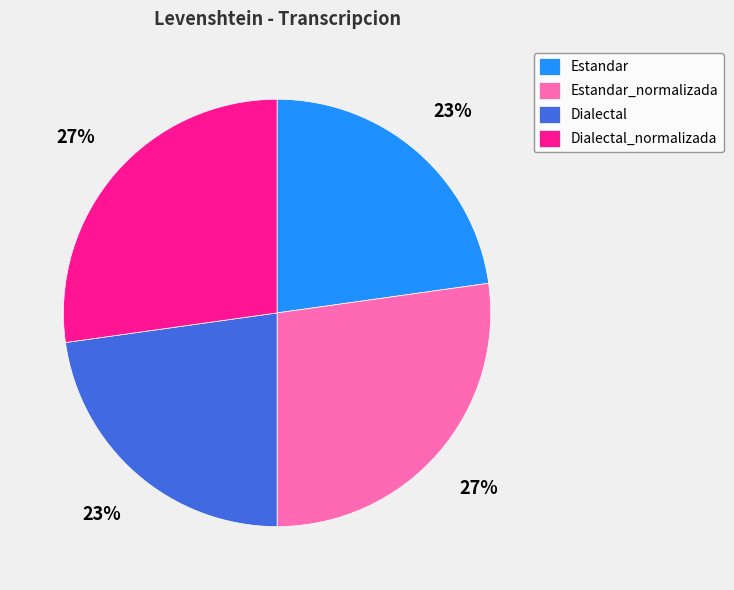

To the nearest percent, what portion does Estandar represent?

23%